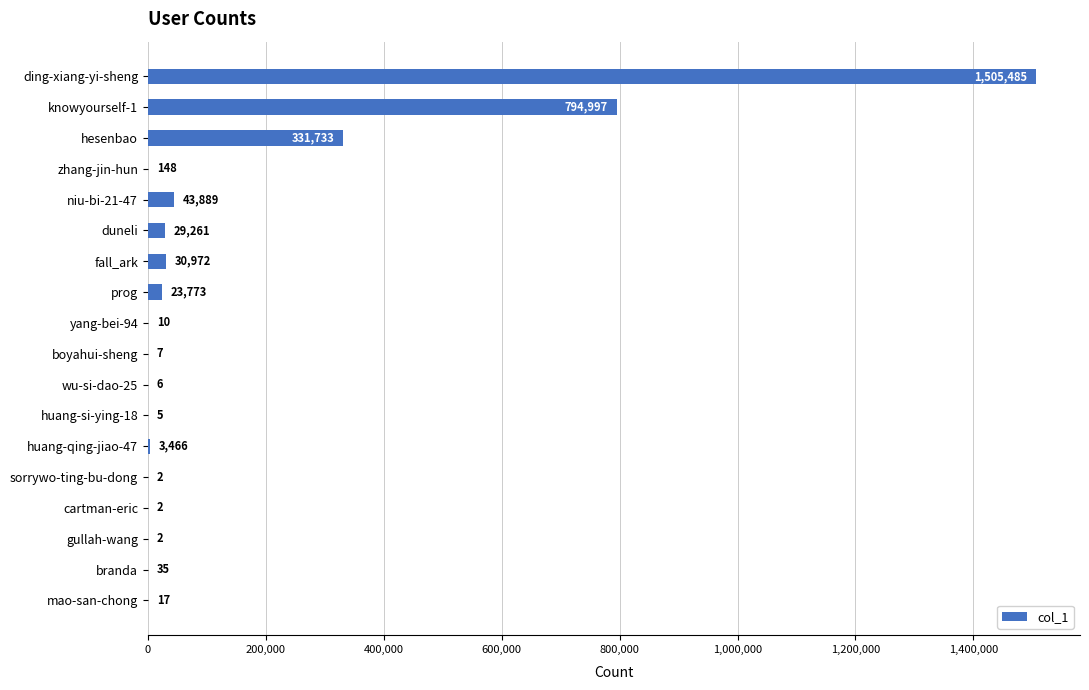

Reading top to bottom, transcribe all the data shown in this chart.

ding-xiang-yi-sheng=1505485	knowyourself-1=794997	hesenbao=331733	zhang-jin-hun=148	niu-bi-21-47=43889	duneli=29261	fall_ark=30972	prog=23773	yang-bei-94=10	boyahui-sheng=7	wu-si-dao-25=6	huang-si-ying-18=5	huang-qing-jiao-47=3466	sorrywo-ting-bu-dong=2	cartman-eric=2	gullah-wang=2	branda=35	mao-san-chong=17